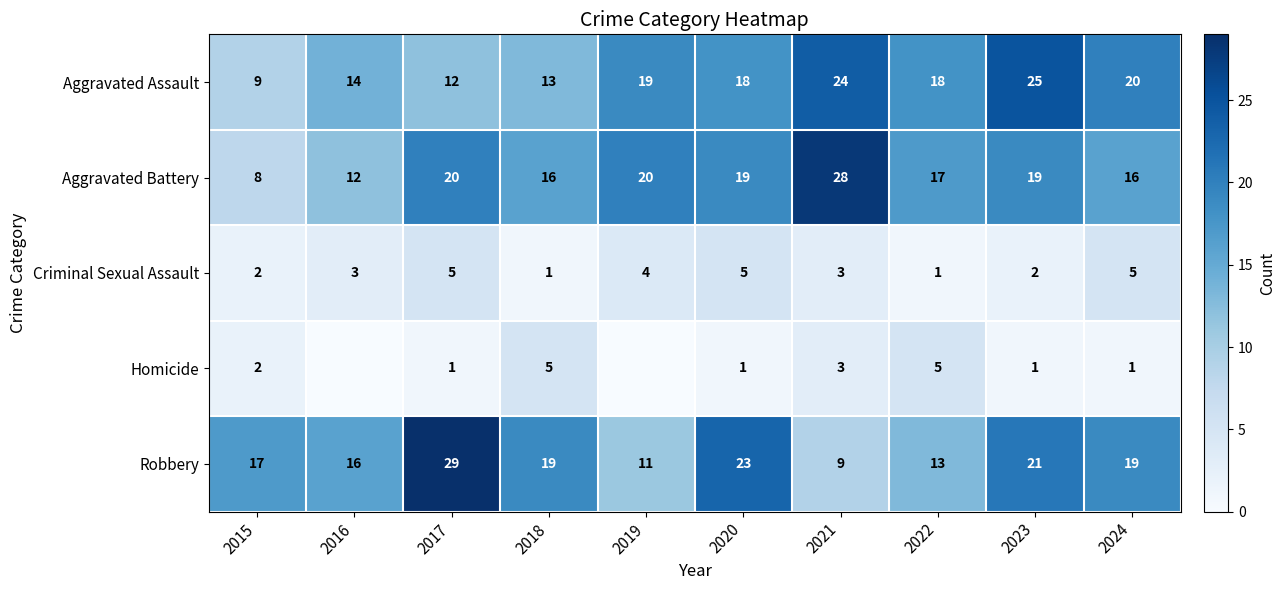

Between 2018 and 2023, which series saw the biggest shift?

Aggravated Assault